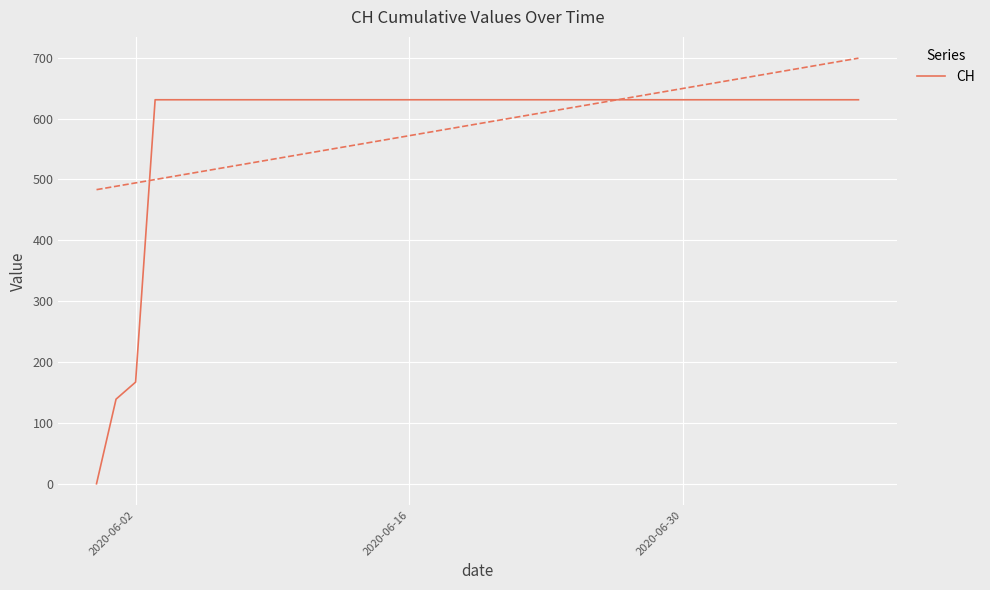

At which label is CH closest to 315?

2020-06-02